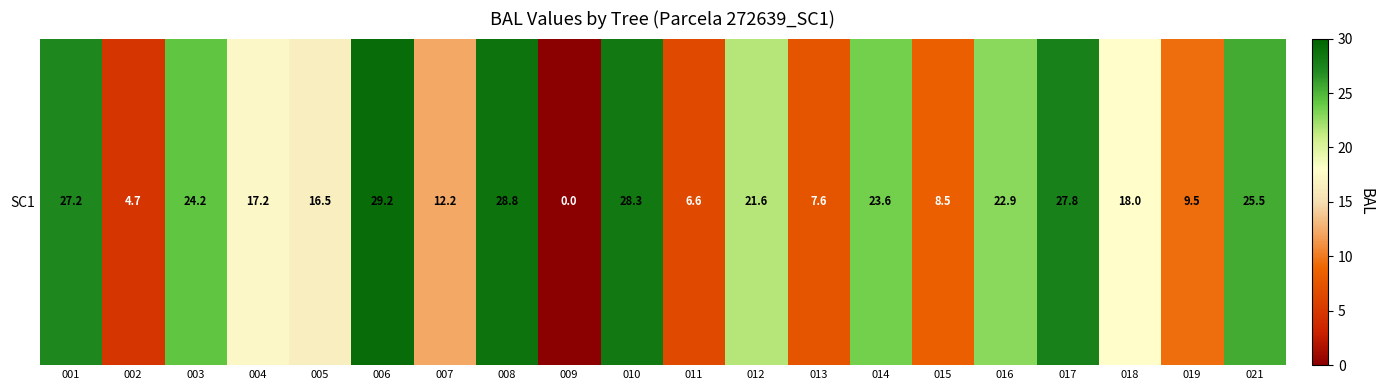

List the labels in order of value, largest first.

006, 008, 010, 017, 001, 021, 003, 014, 016, 012, 018, 004, 005, 007, 019, 015, 013, 011, 002, 009